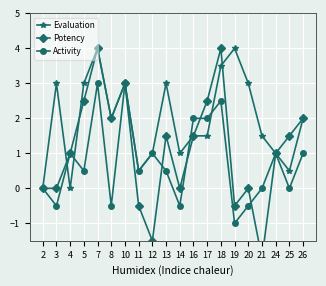

What is the difference between the maximum and minimum values in the Evaluation series?

4.0